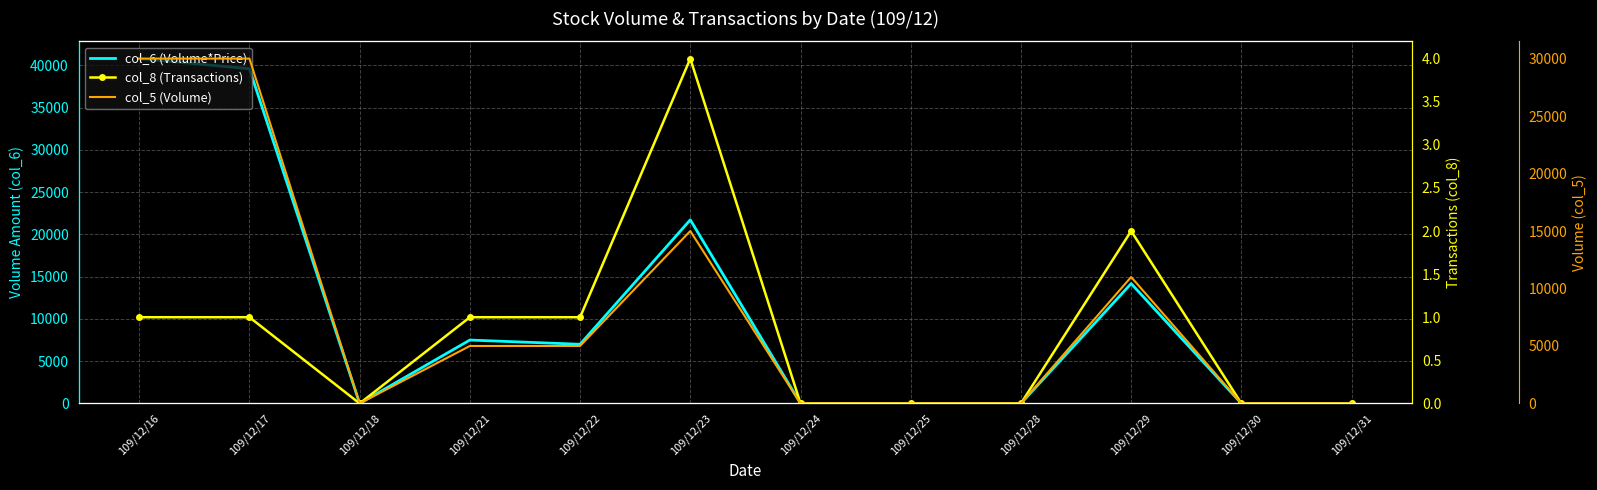

Count the col_6 (Volume*Price) values in the range 0 to 21720.

10